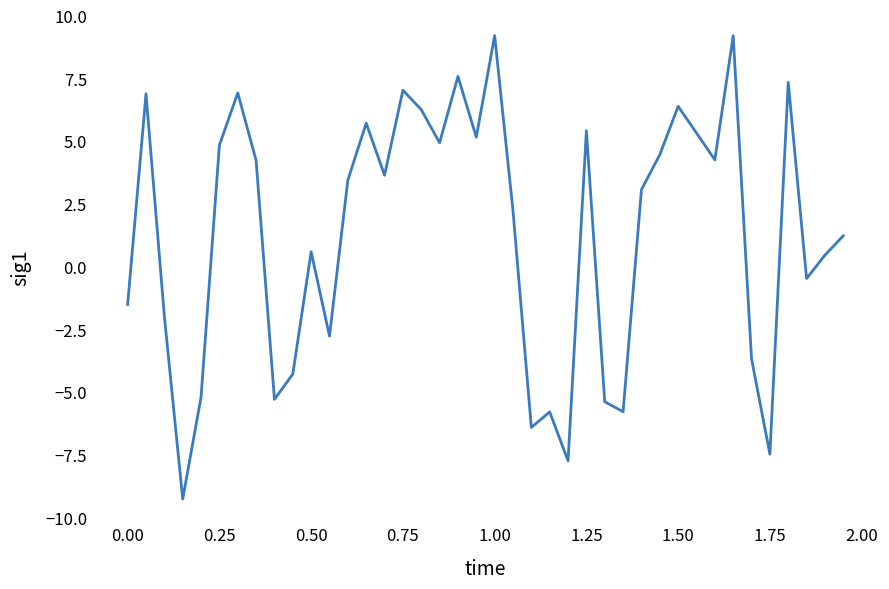

What is the smallest value displayed?

-9.3